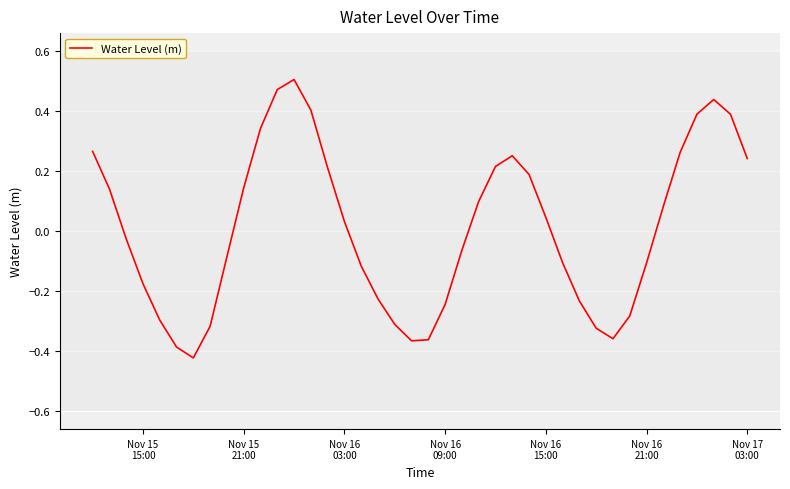

What is the difference between the maximum and minimum values?

0.9